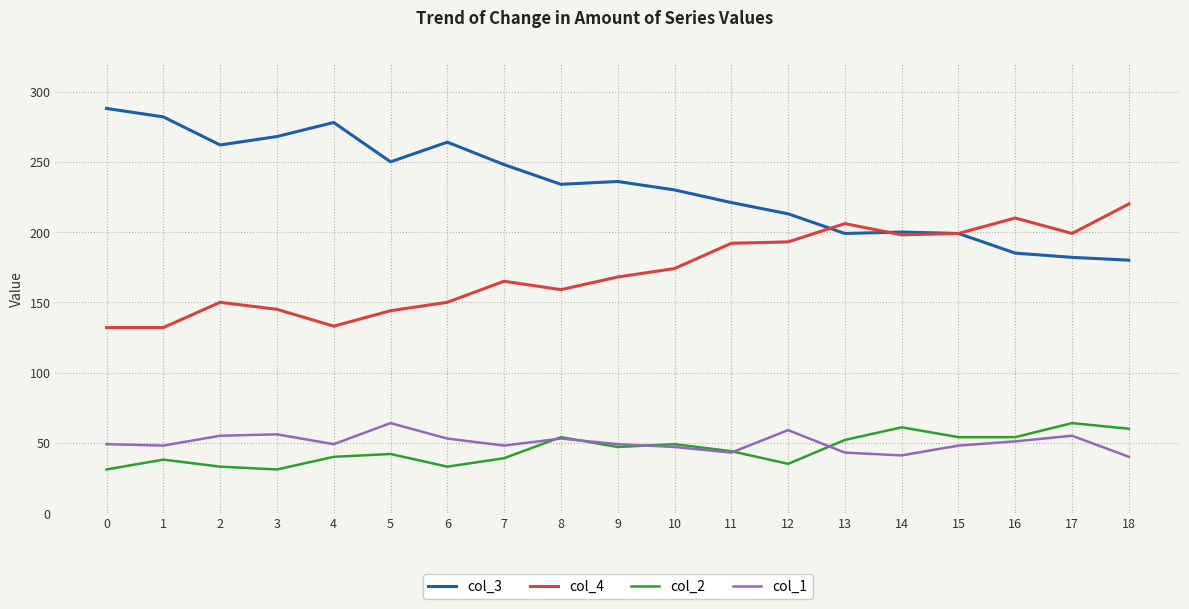

The value of col_1 at 13 is 28. True or false?

False